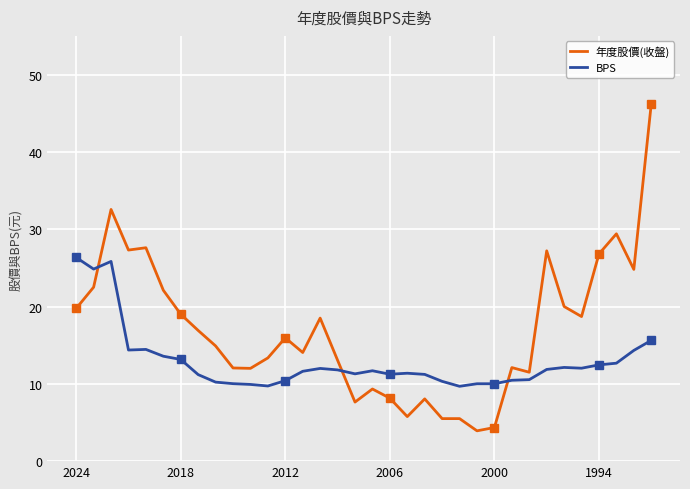

At how many categories does at least one series exceed 31?

2